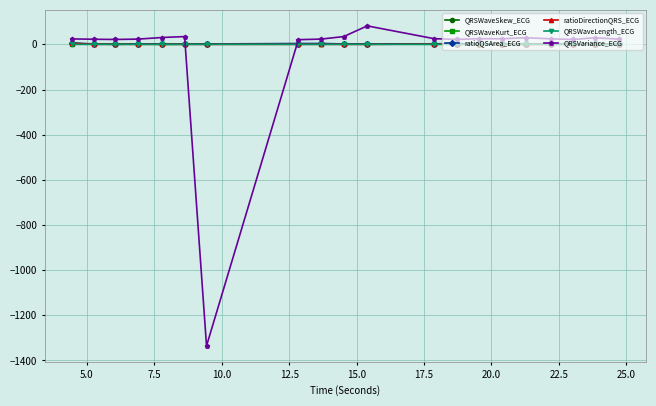

What is the maximum value for QRSVariance_ECG?

81.9